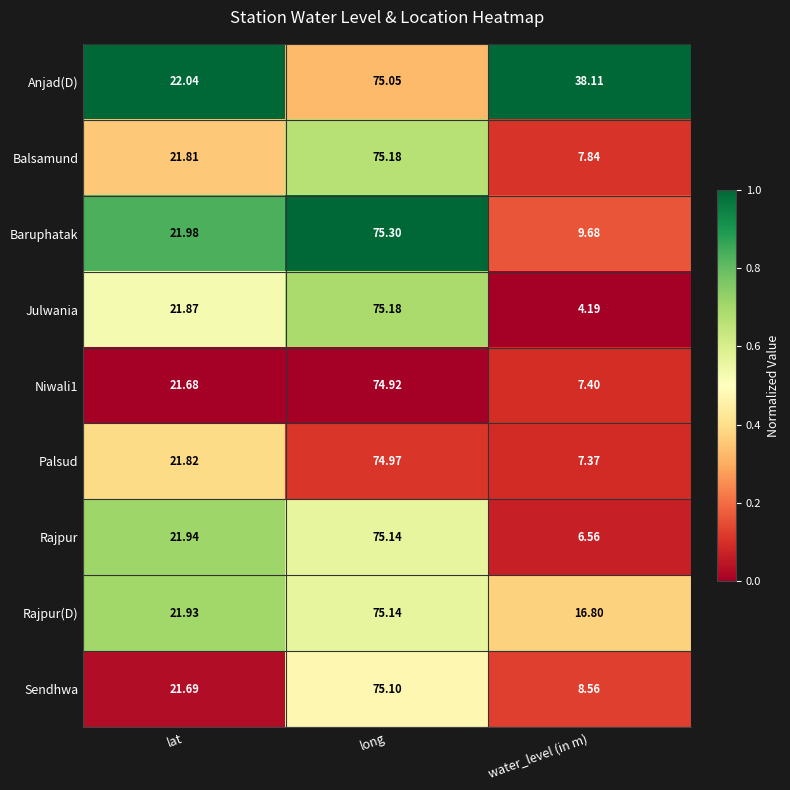

Rank the categories by Sendhwa value from lowest to highest.

water_level (in m), lat, long